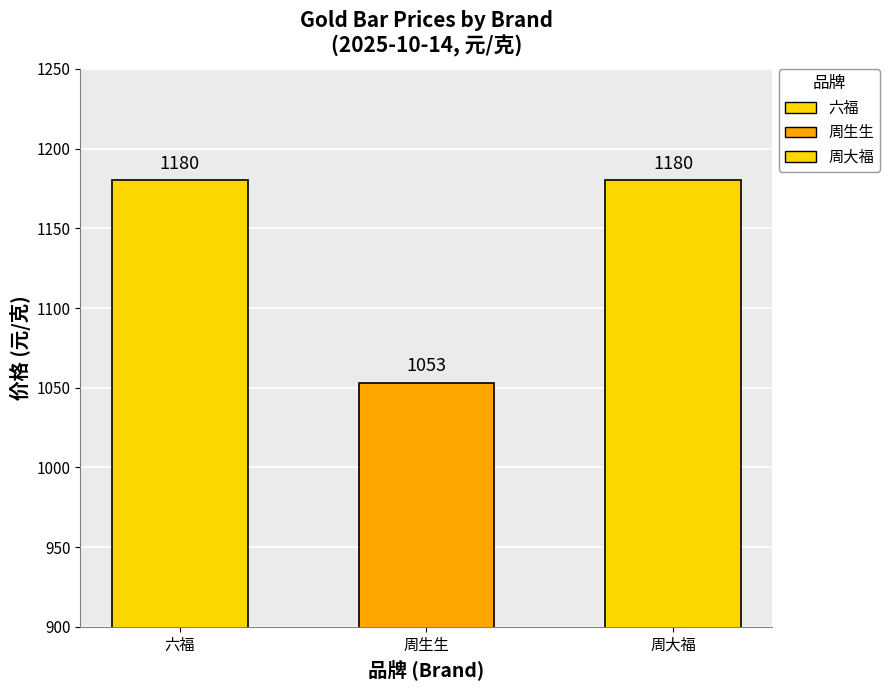

Is it true that 2025-10-13 equals 1713 at 六福?

False